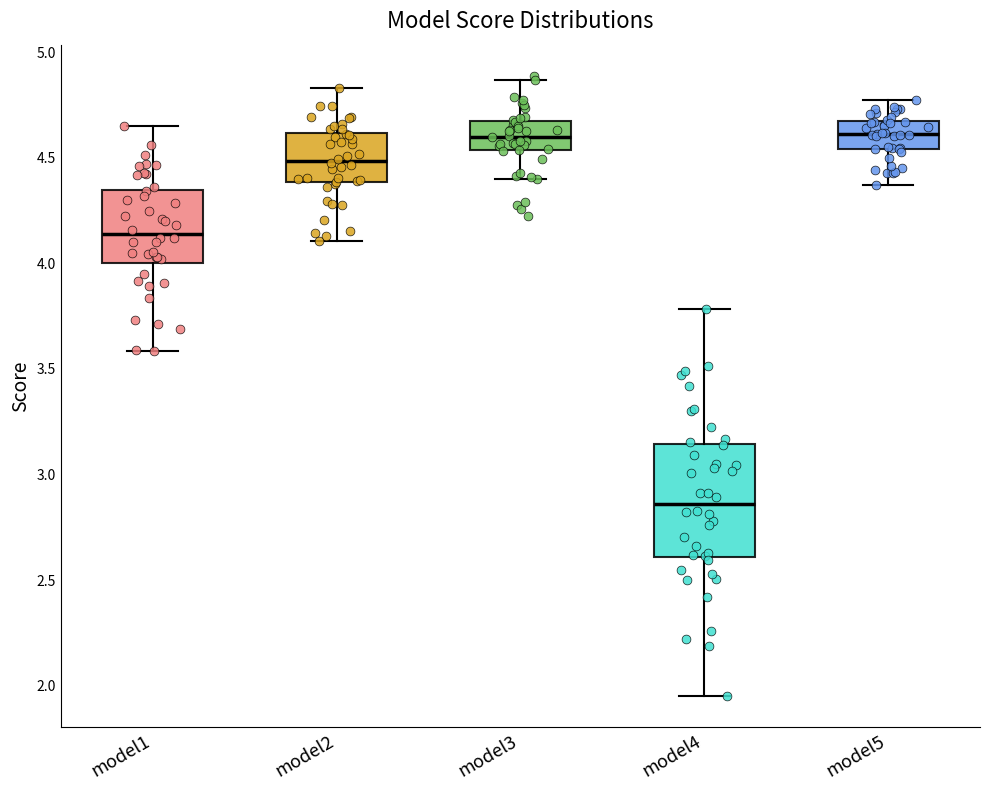

Where does the median line of the box for model3 sit on the y-axis? The values are not printed on the chart, so give them approximately, as read against the axis.

4.60